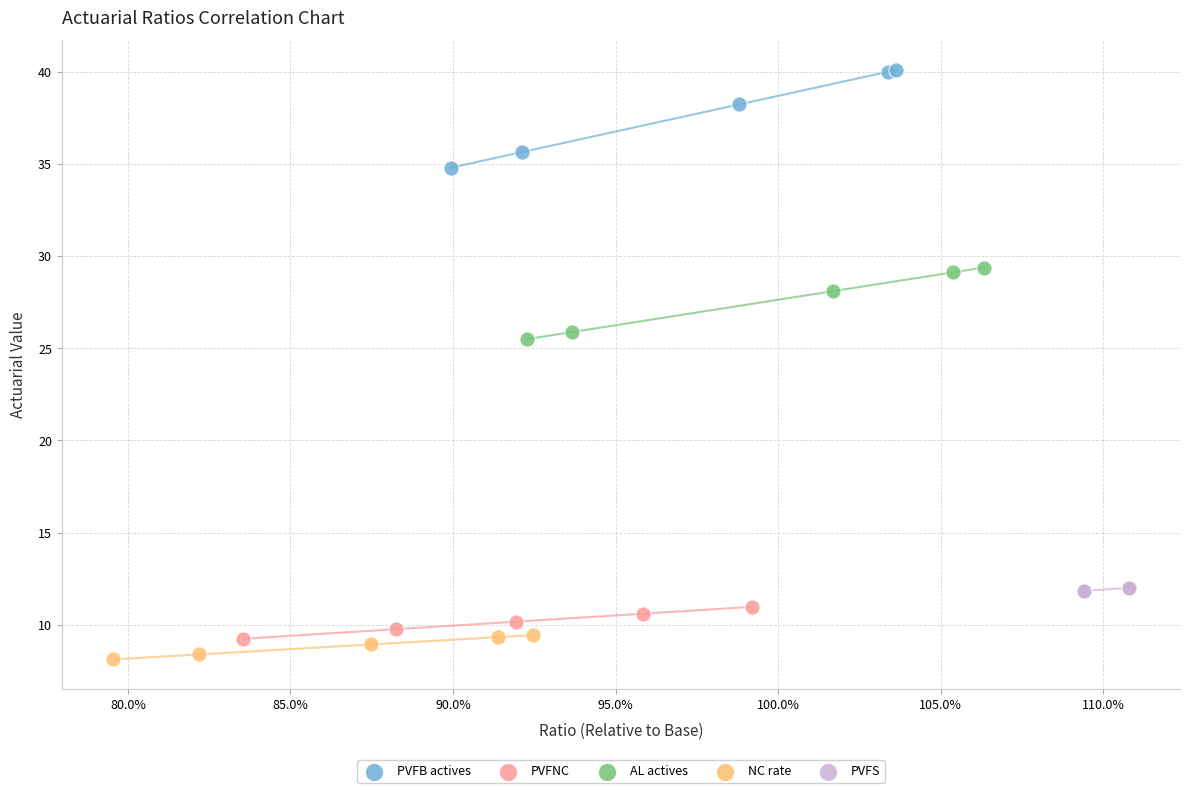

Which series has the widest spread of Y values?

PVFB actives